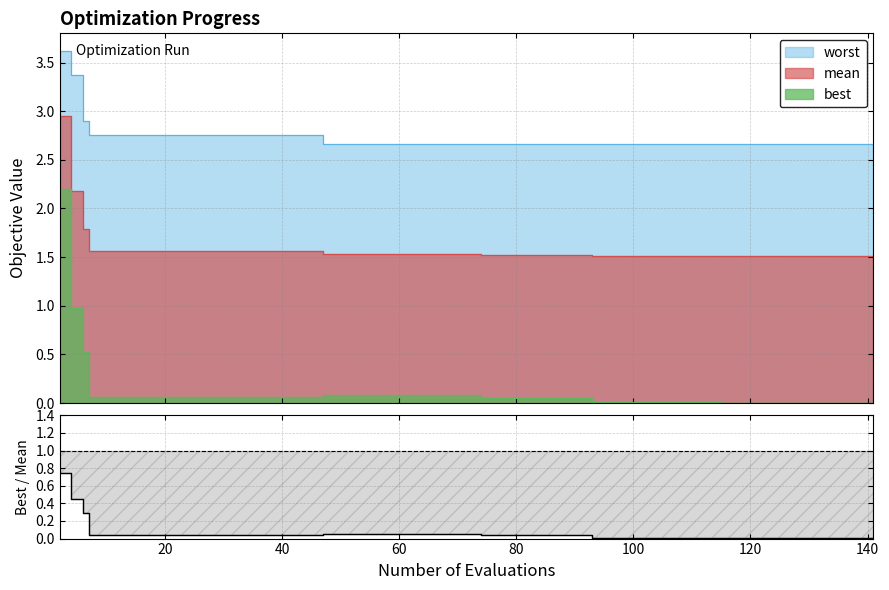

Is it true that the value at 10 is 0.1?

False